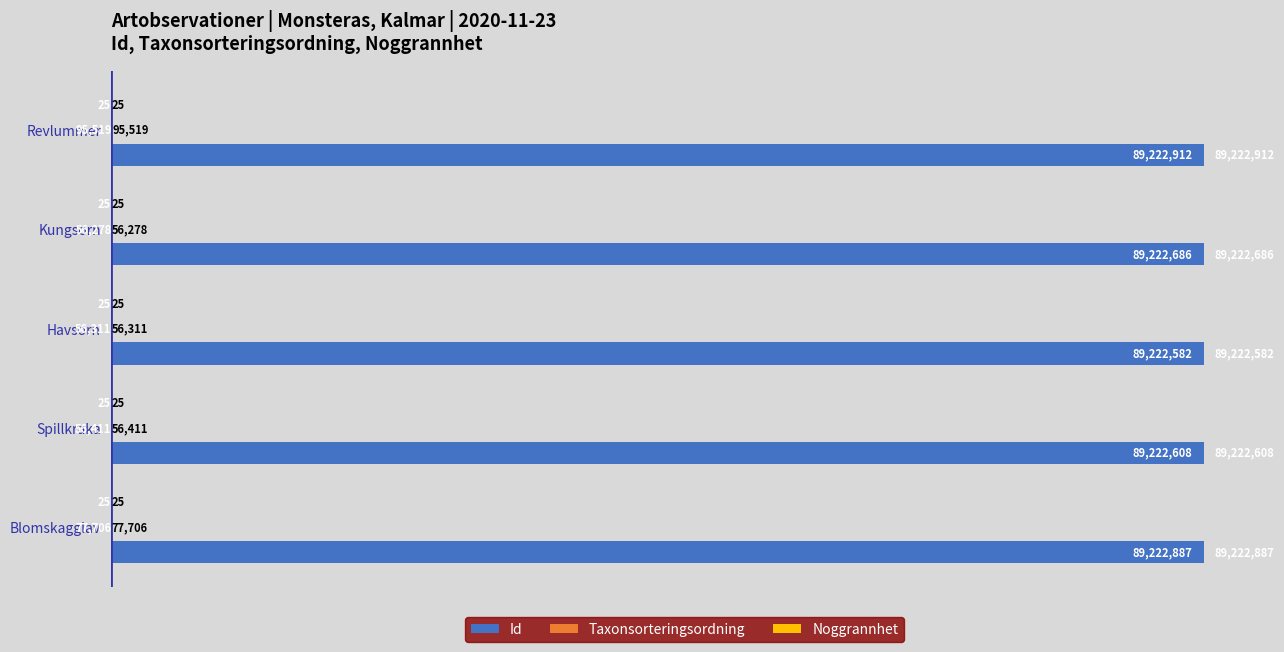

How many series are shown in this chart?

3